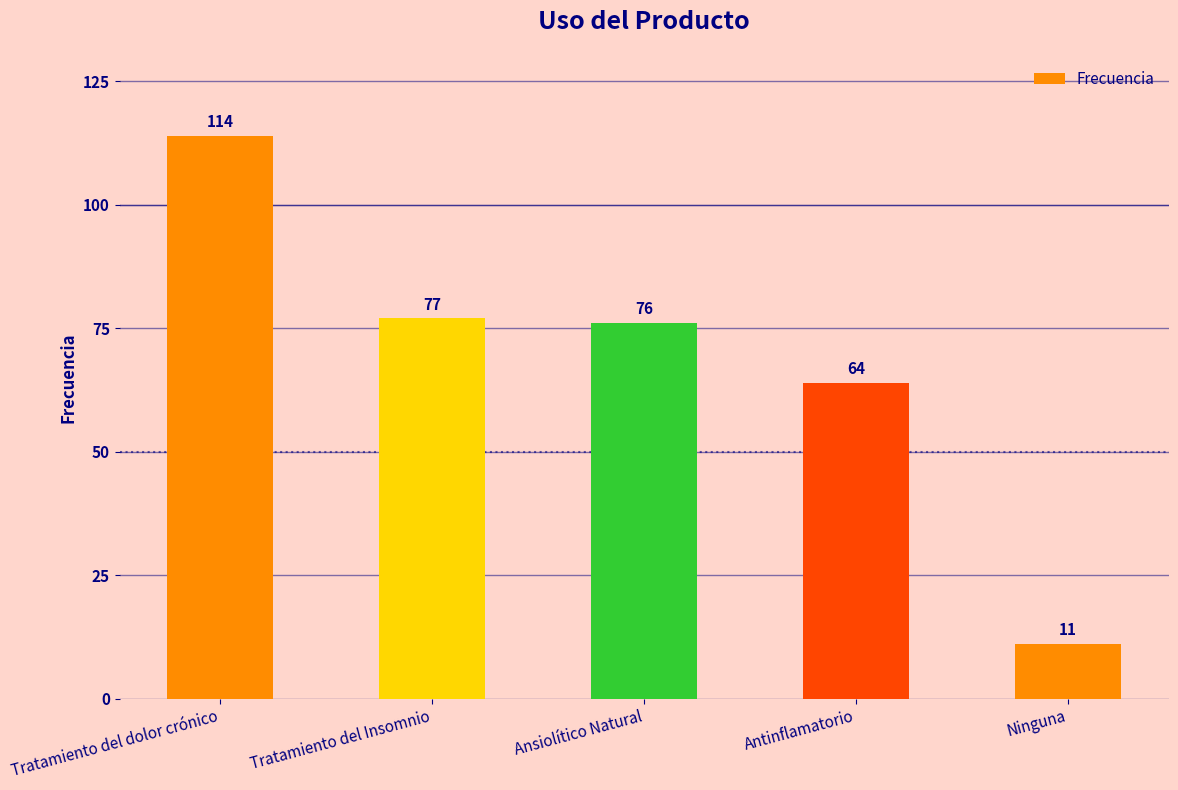

Rank the categories by value from highest to lowest.

Tratamiento del dolor crónico, Tratamiento del Insomnio, Ansiolítico Natural, Antinflamatorio, Ninguna